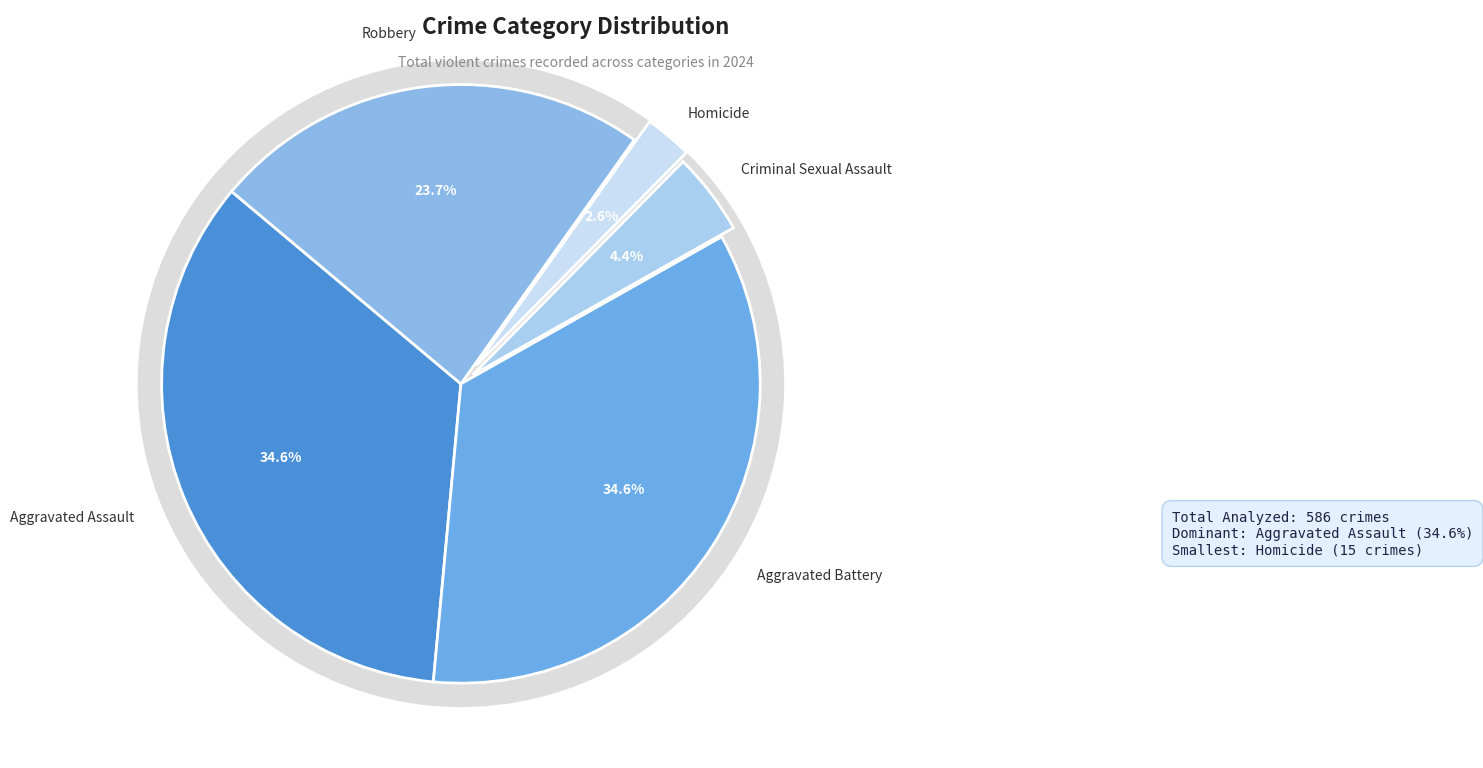

To the nearest percent, what percentage of the pie is Robbery?

24%